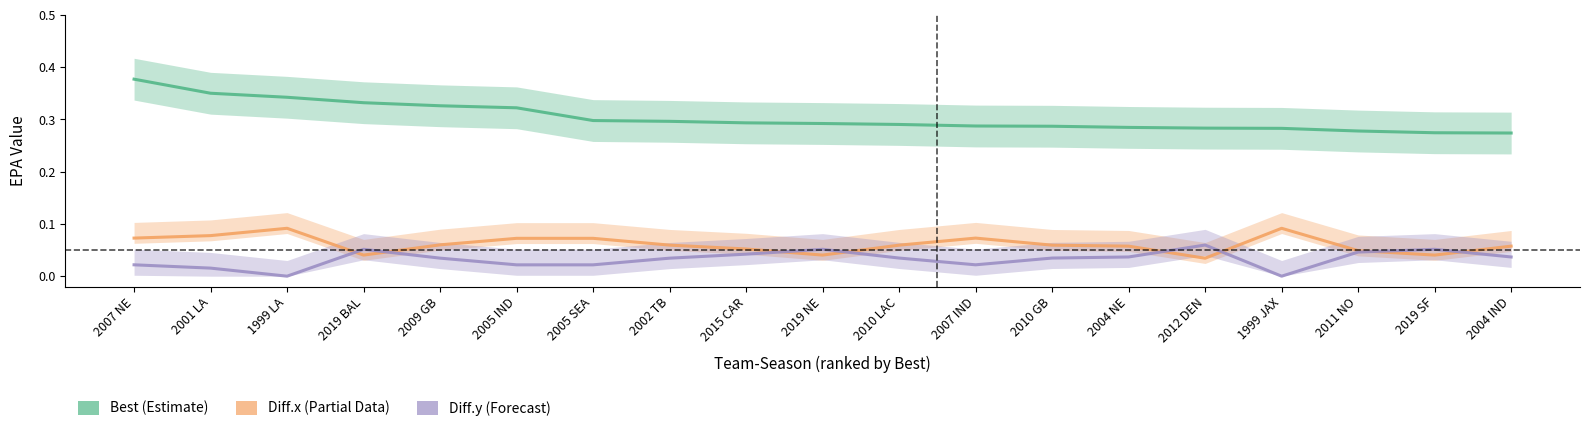

What is the difference between the maximum and minimum values in the Diff.y series?

0.1